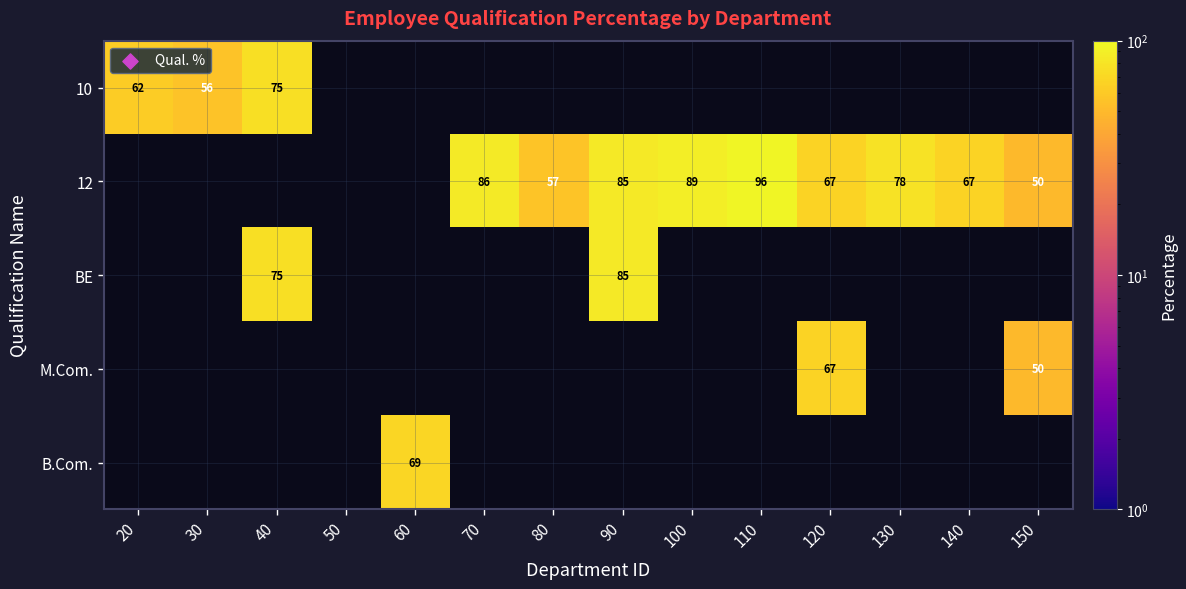

The value of 10 at 40 is 75. True or false?

True